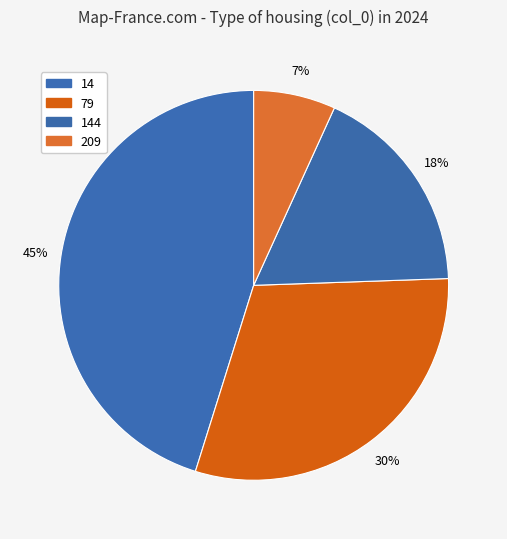

Which slice is the smallest?

209